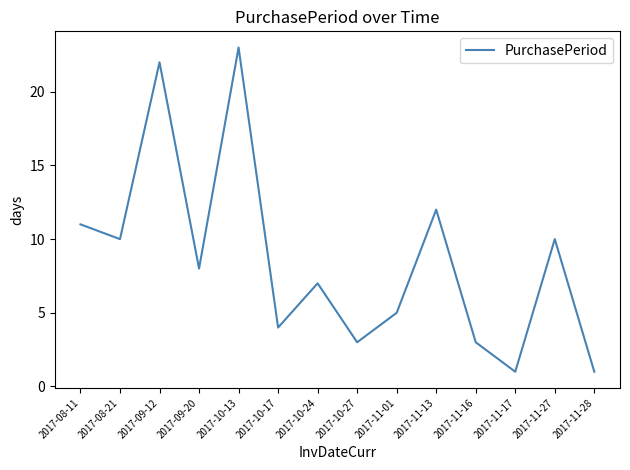

How many series are shown in this chart?

1